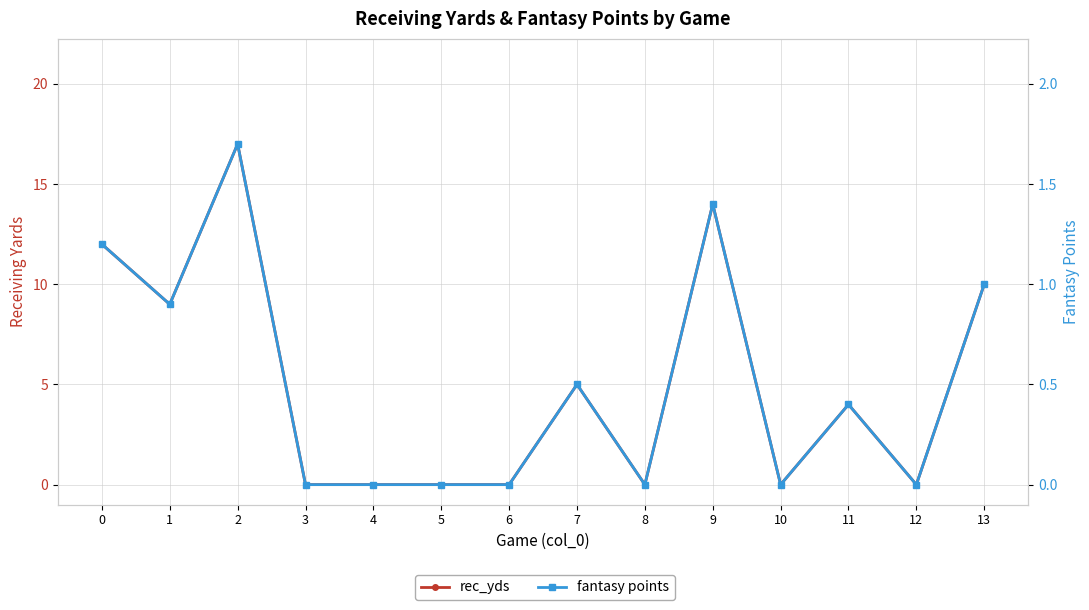

What are all the series names shown in the legend?

rec_yds, fantasy points